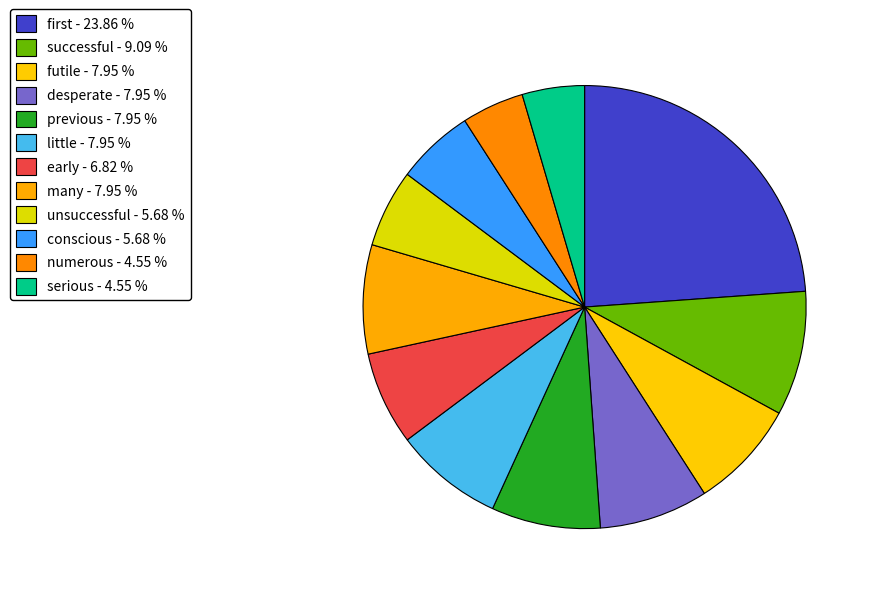

Count the number of slices in the pie.

12